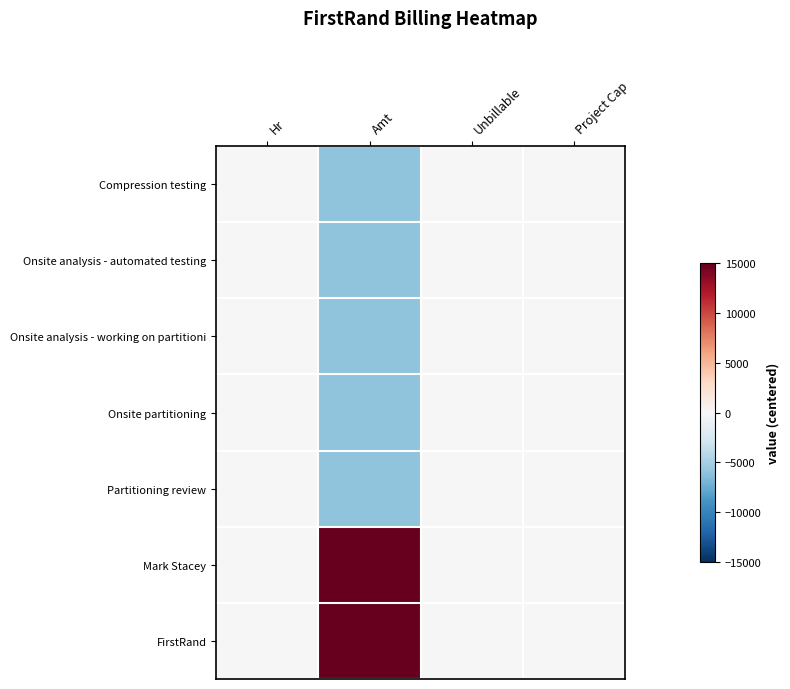

Between Unbillable and Amt, which is larger?

Unbillable